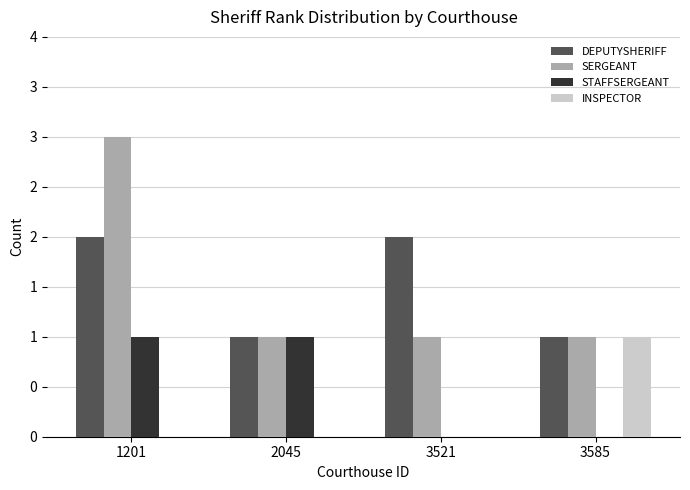

Are the bars grouped side by side (vs. stacked)?

Yes